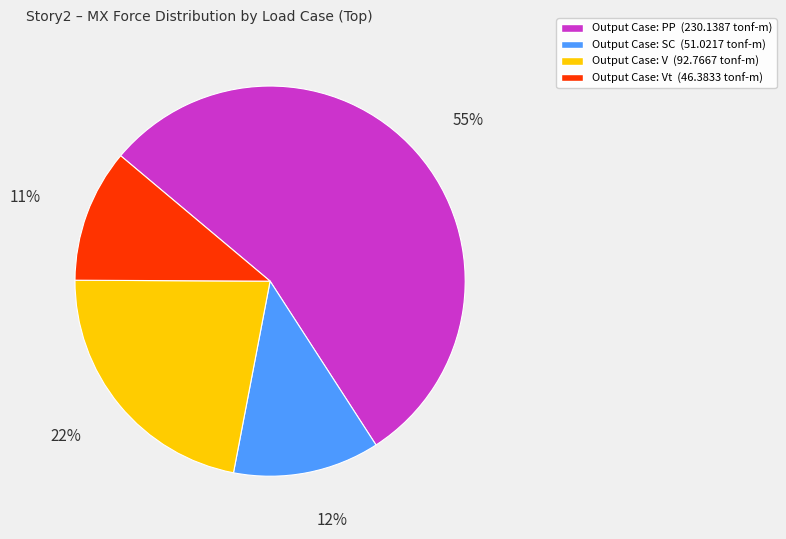

What is the majority slice?

Output Case: PP (230.1387 tonf-m)